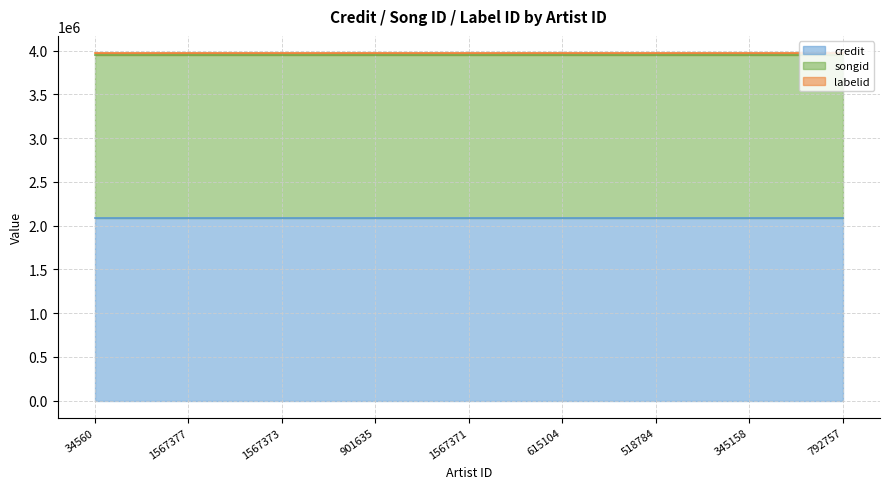

True or false: labelid and songid cross at least once.

False